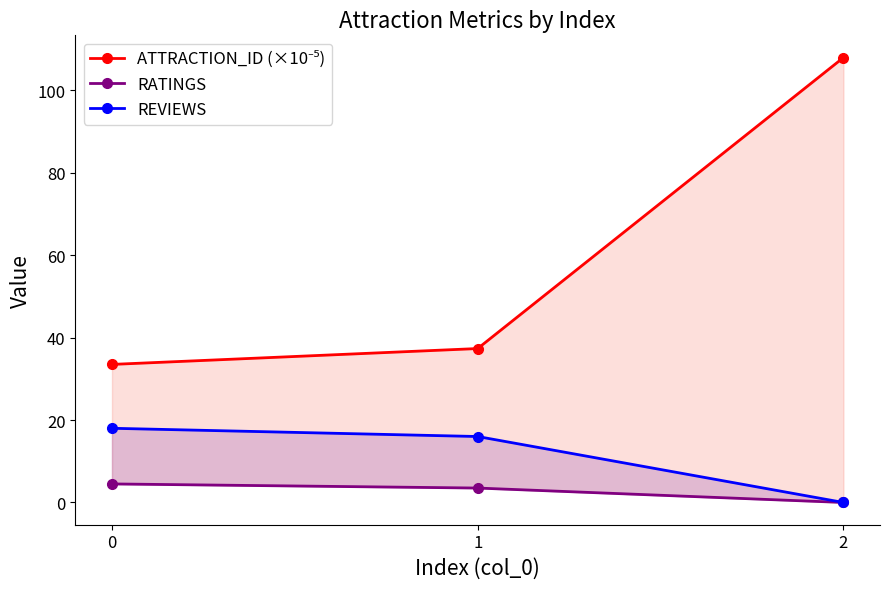

Reading left to right, transcribe all the data shown in this chart.

ATTRACTION_ID (×10⁻⁵): 0=33.5	1=37.3	2=107.9
RATINGS: 0=4.5	1=3.5	2=0.0
REVIEWS: 0=18.0	1=16.0	2=0.0